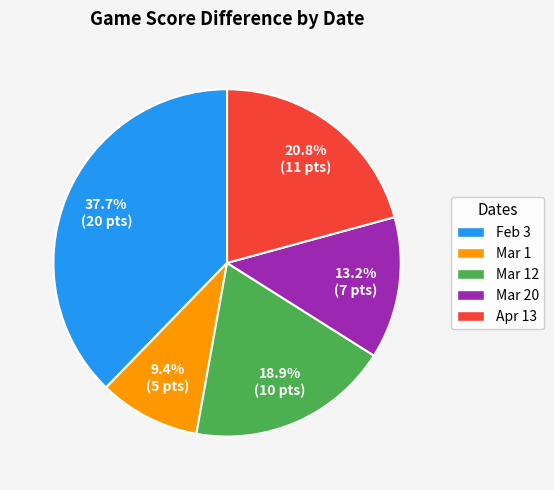

True or false: Mar 1 accounts for 9% of the total.

True